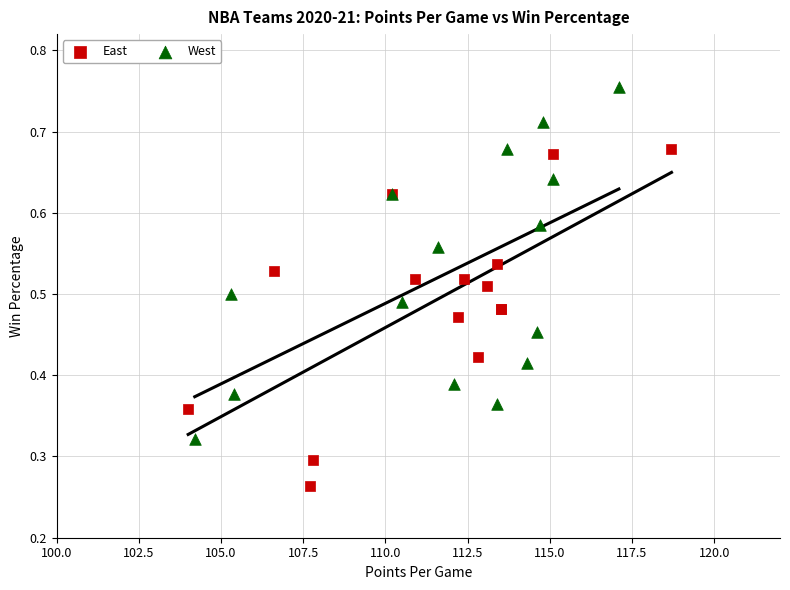

Which series reaches the minimum Y coordinate?

East